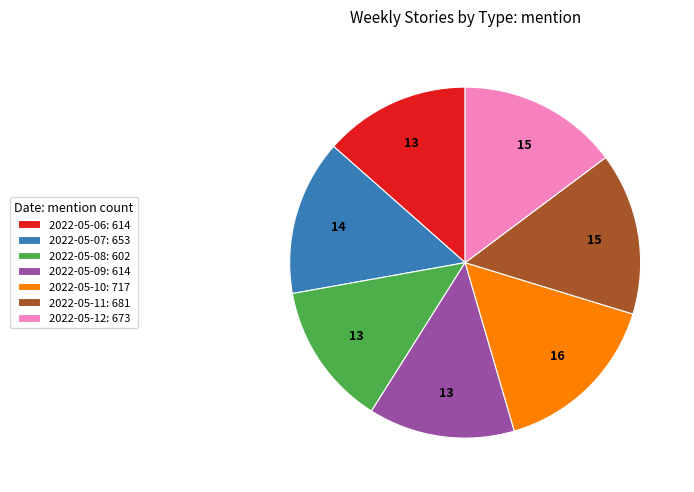

Which has a higher value, 2022-05-10: 717 or 2022-05-07: 653?

2022-05-10: 717